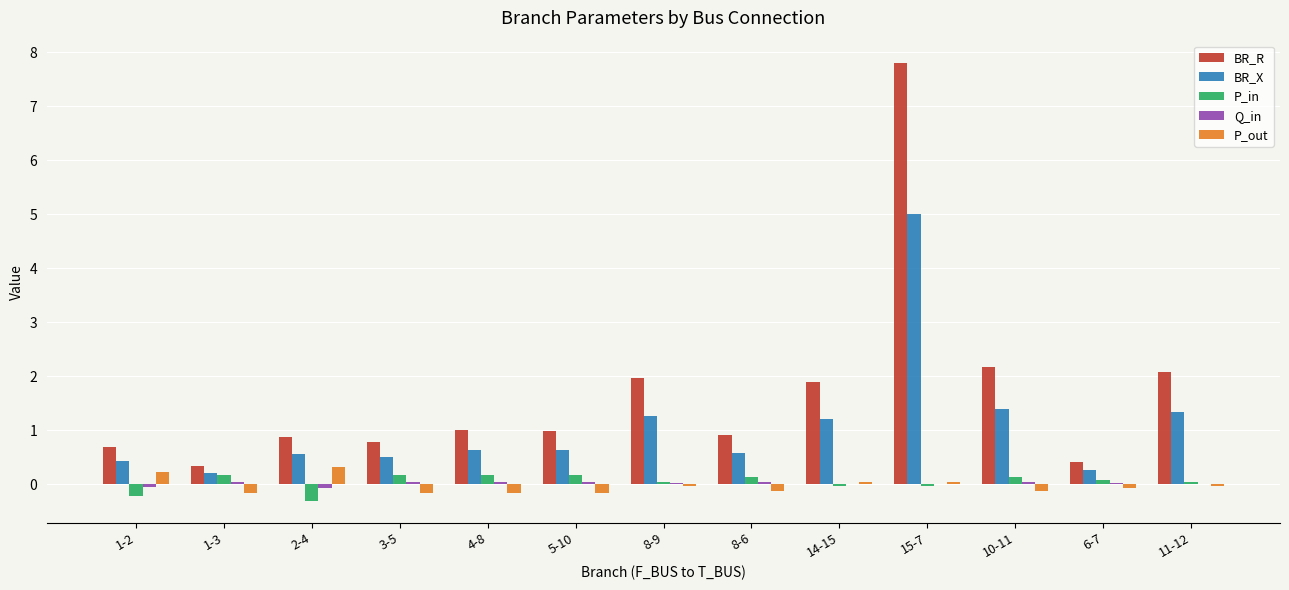

Are the bars horizontal?

No